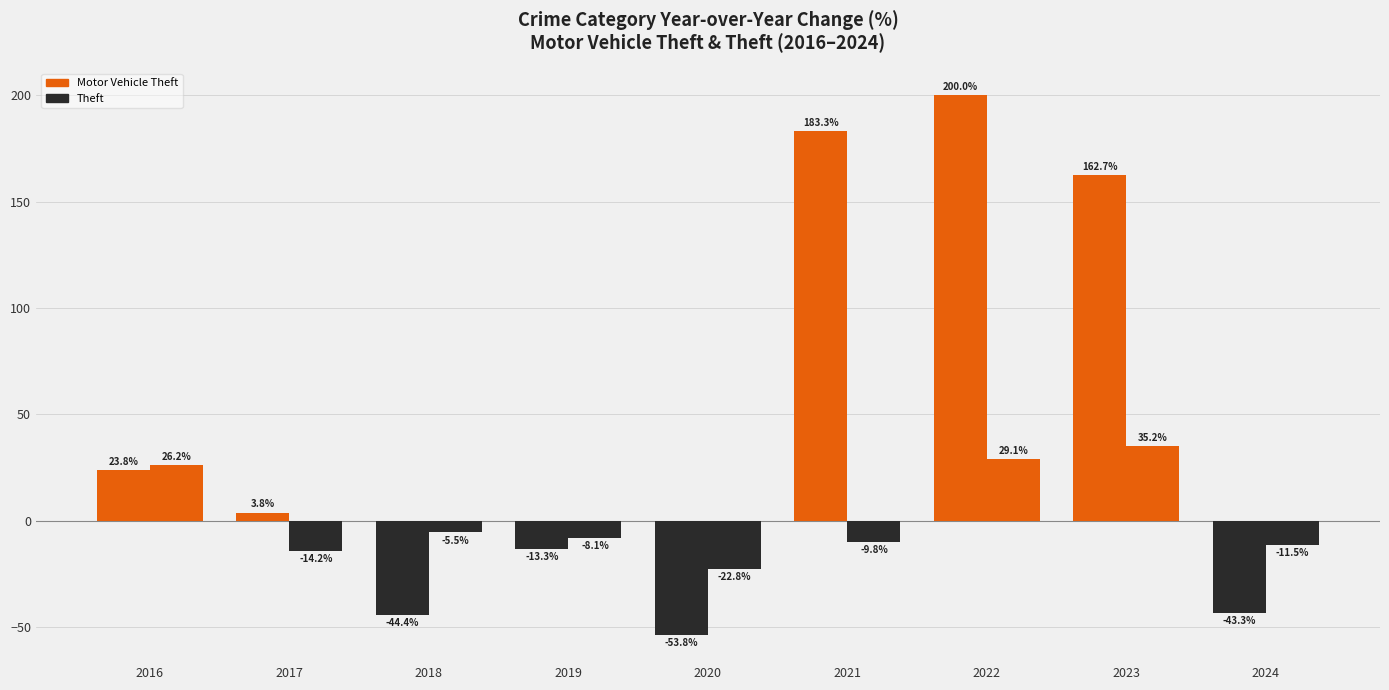

How many groups of bars are there?

9